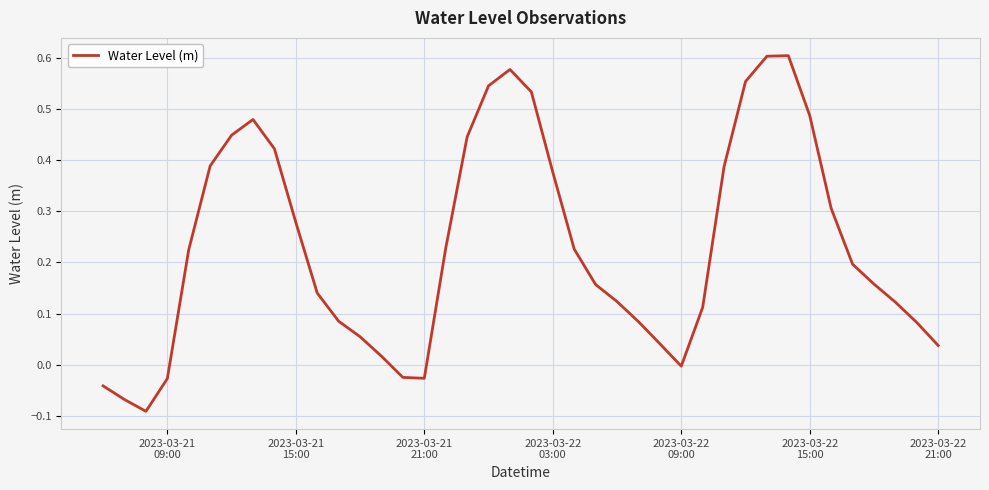

What is the difference between the maximum and minimum values?

0.7